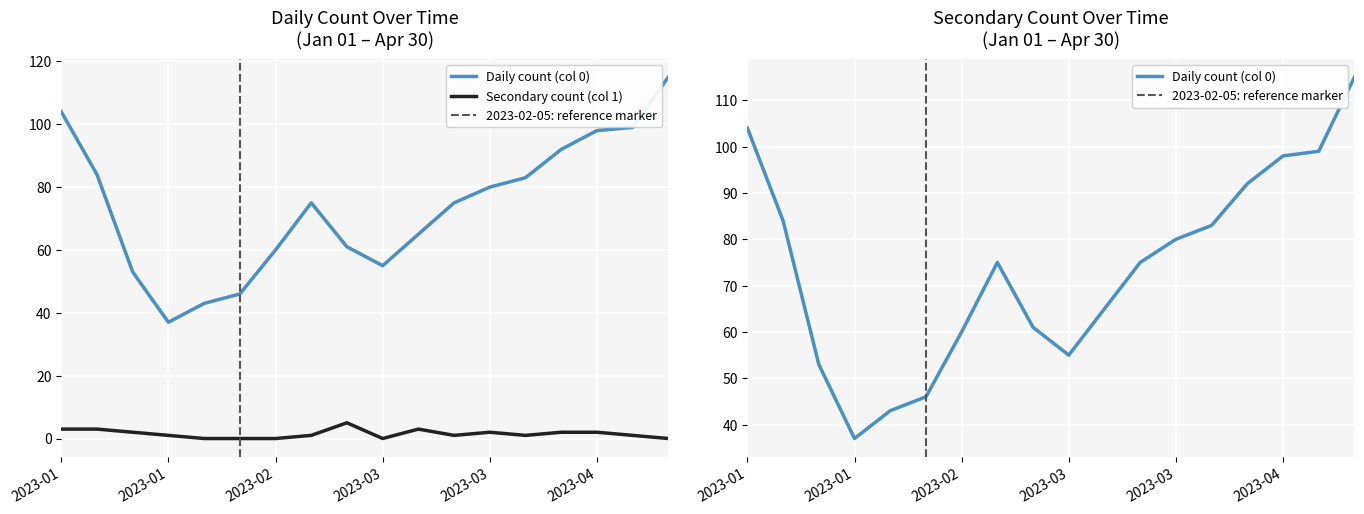

At 2023-04-30, list the series in order from largest to smallest.

Daily count (col 0), Secondary count (col 1)